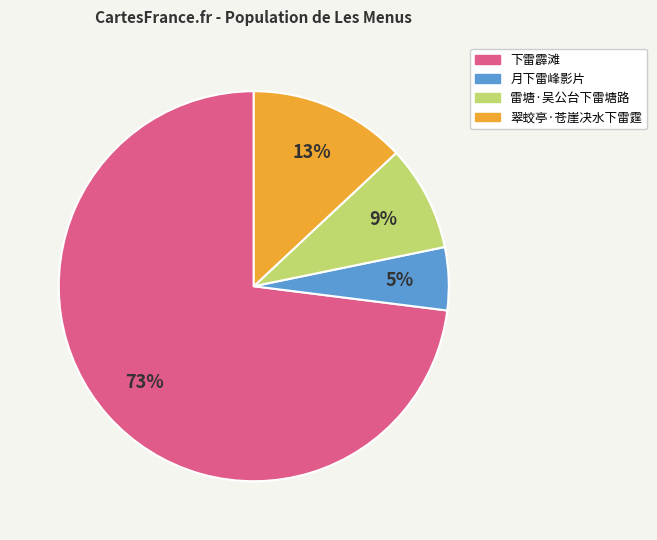

Is there any slice that represents more than half of the pie?

Yes